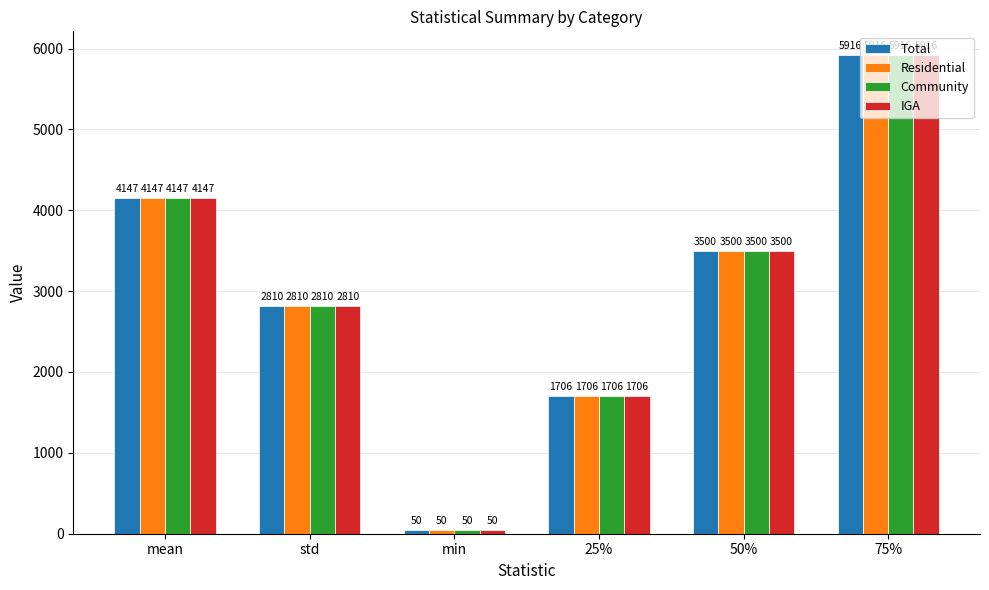

Count the number of data series in this chart.

4